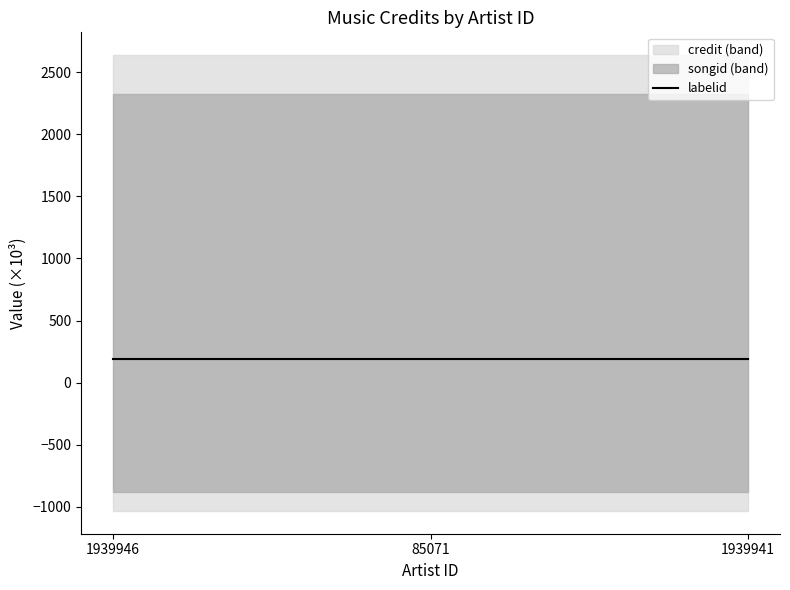

True or false: songid and labelid intersect in this chart.

False